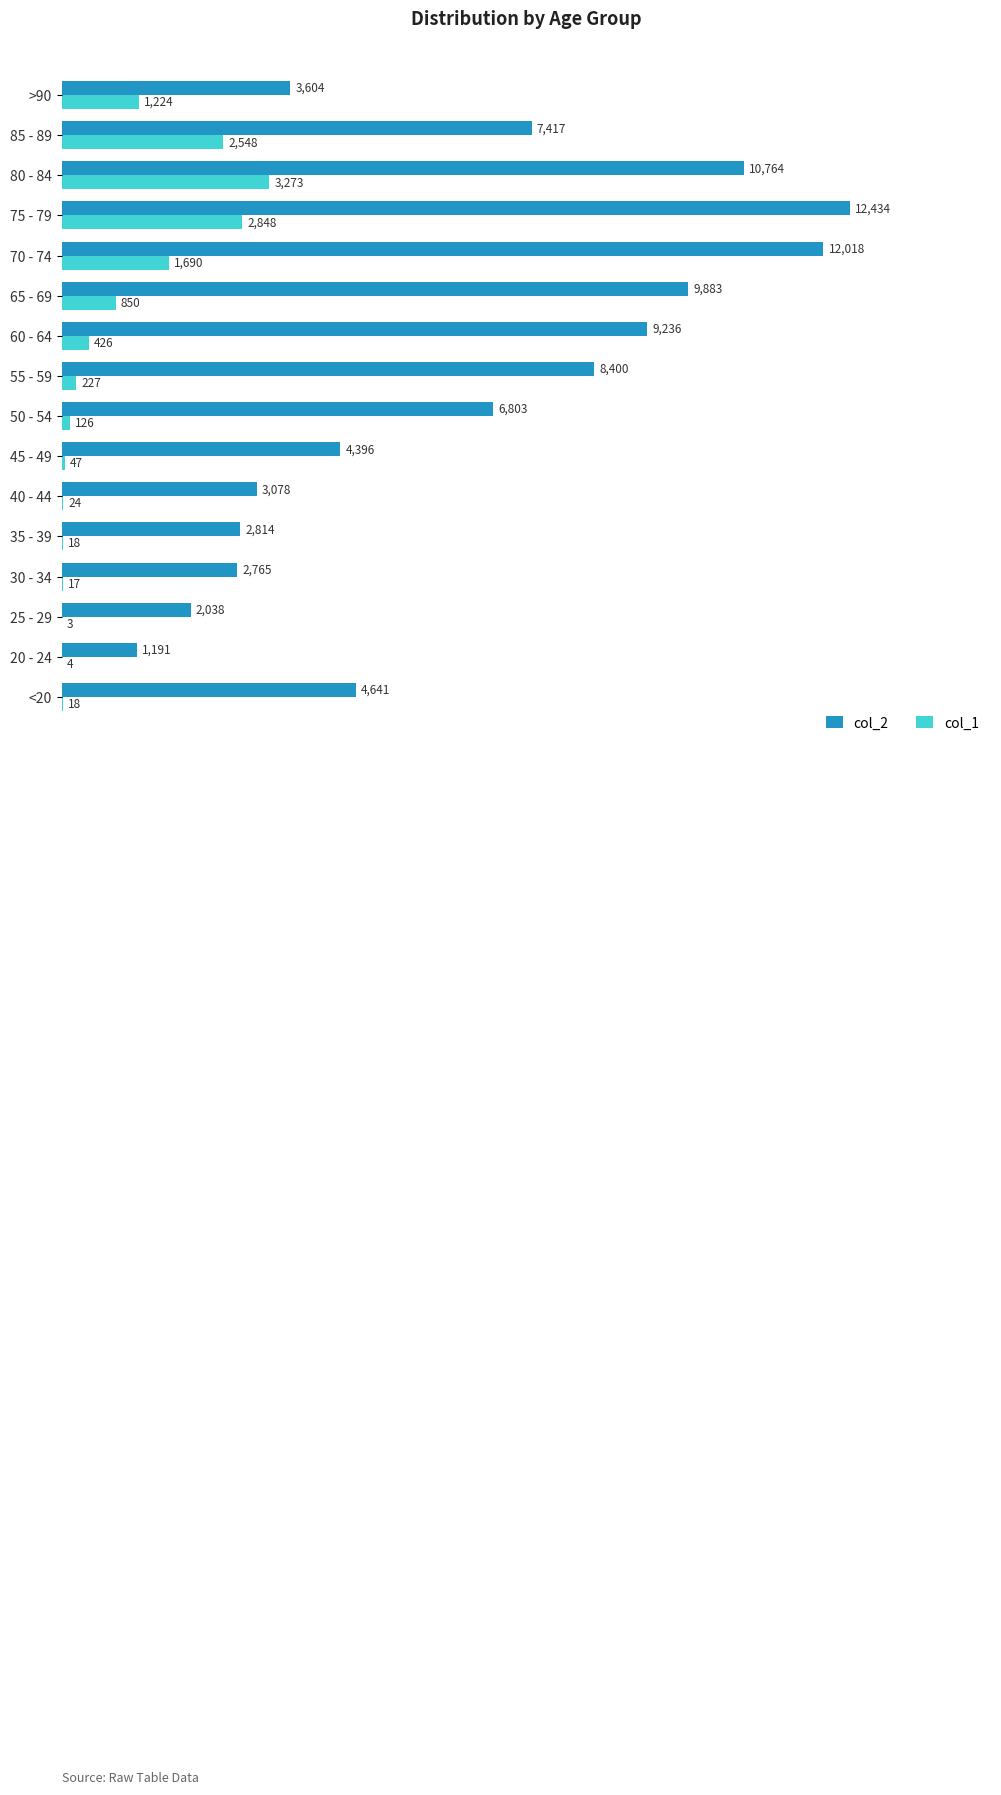

What is the approximate value of col_1 at 50 - 54?

126